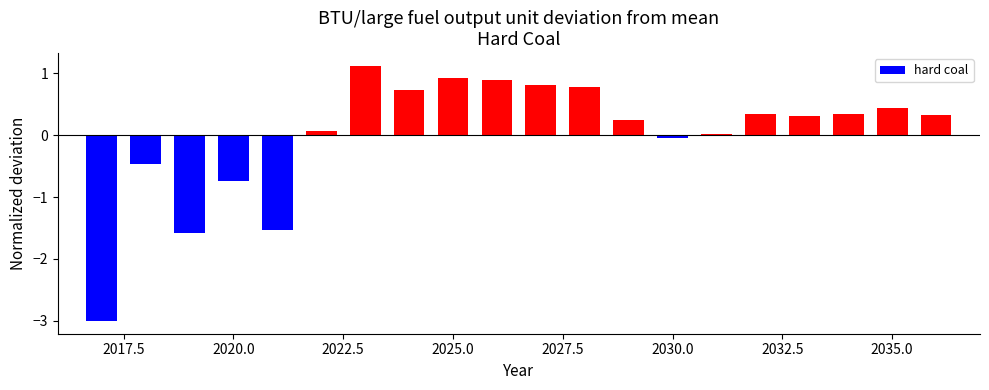

What is the difference between the second highest and minimum values?

3.9